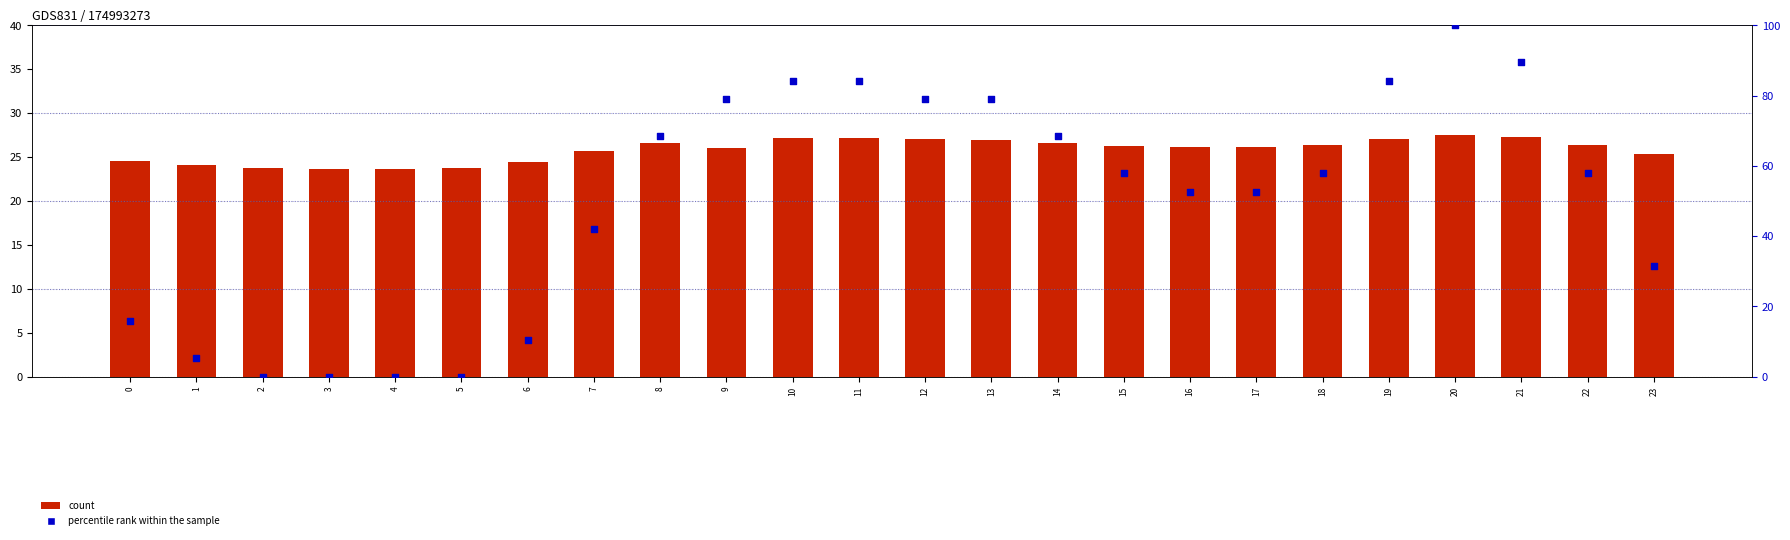

What are all the series names shown in the legend?

count, percentile rank within the sample